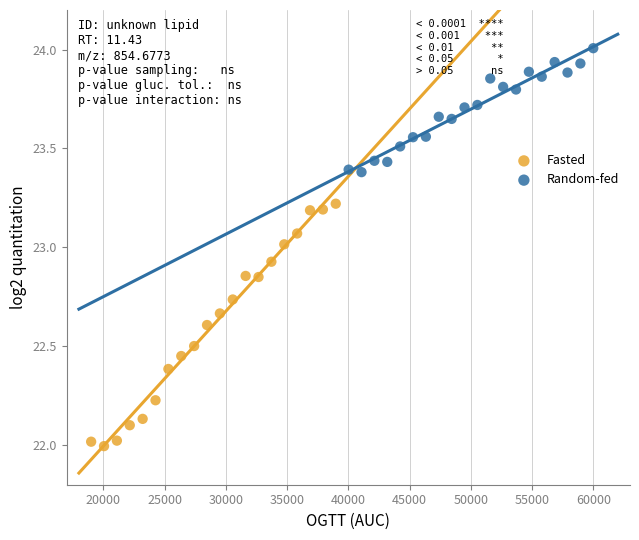

Which series contains the highest Y value?

Random-fed